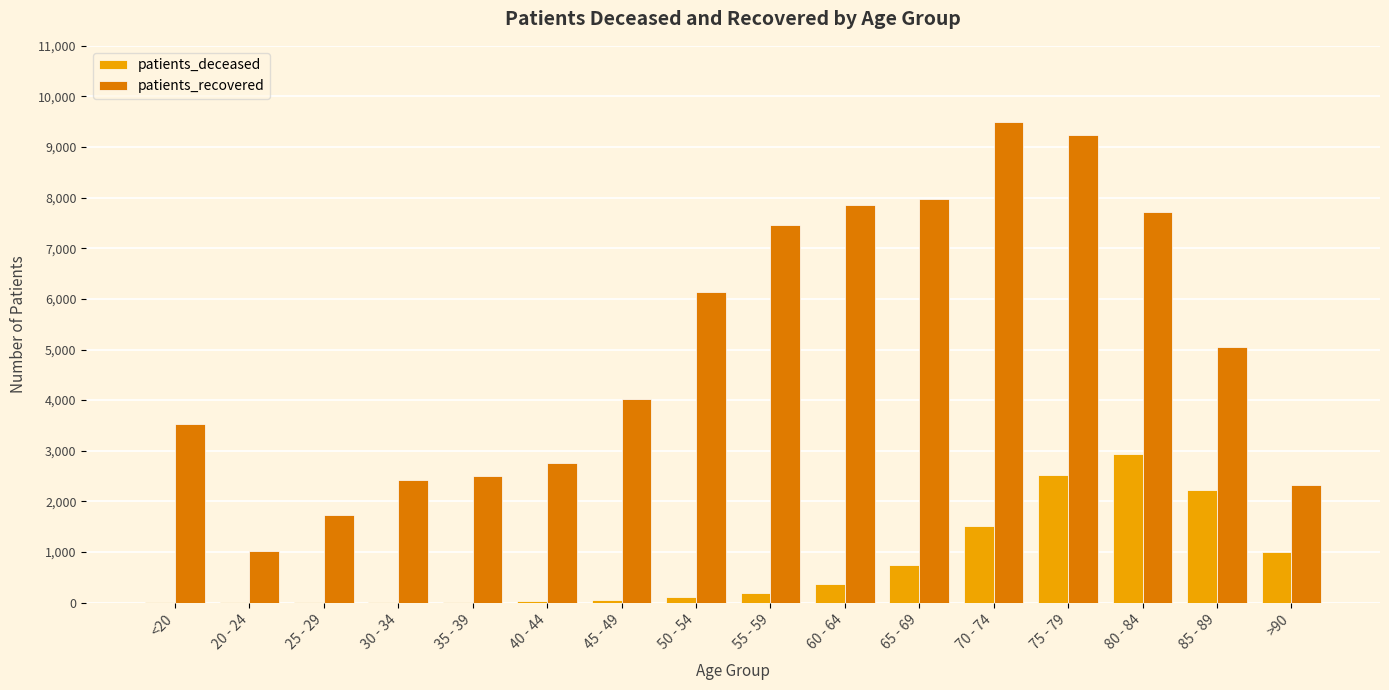

Which series has the largest total across all categories?

patients_recovered